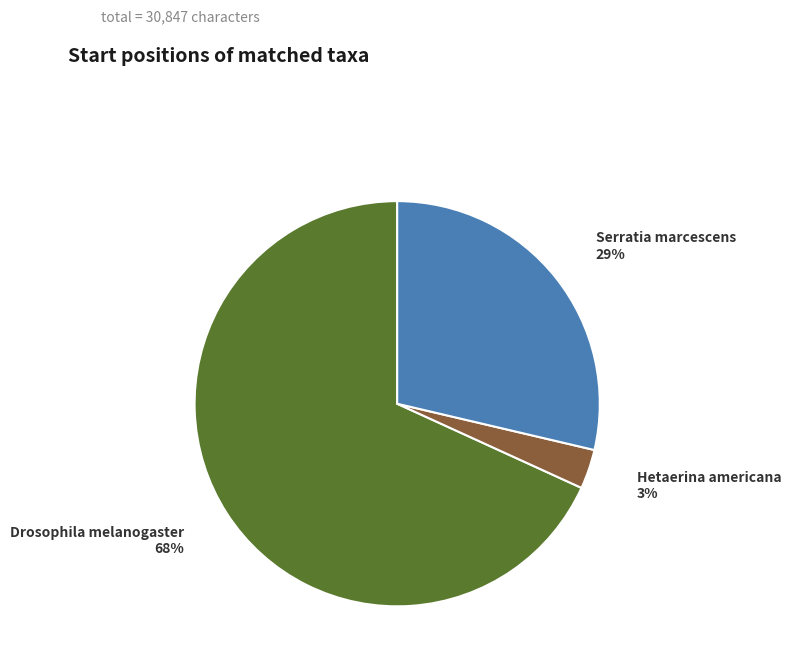

To the nearest percent, what is the difference between the largest and smallest slice percentages?

65%